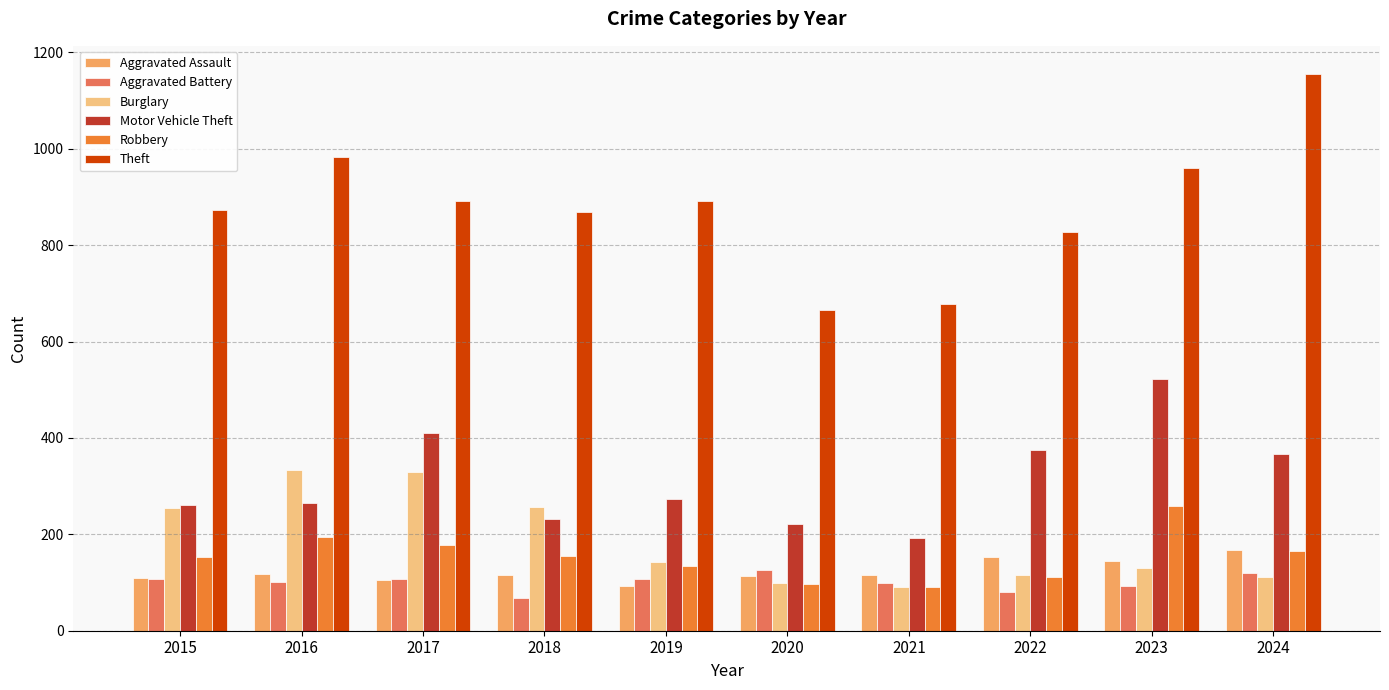

At which label does Burglary first exceed 143?

2015